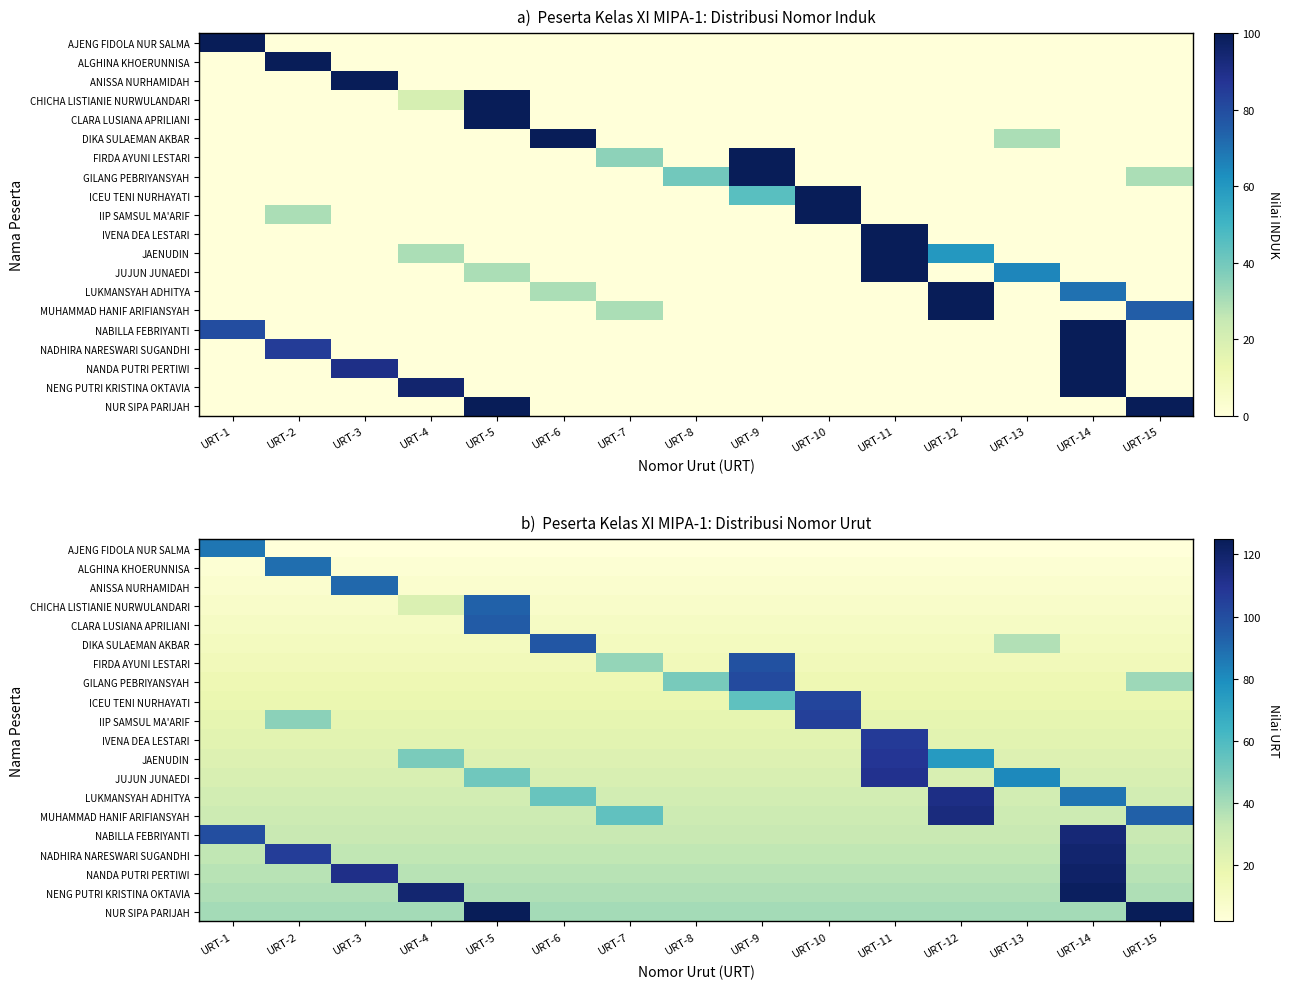

The NABILLA FEBRIYANTI series shows 43.7 at URT-8. True or false?

False